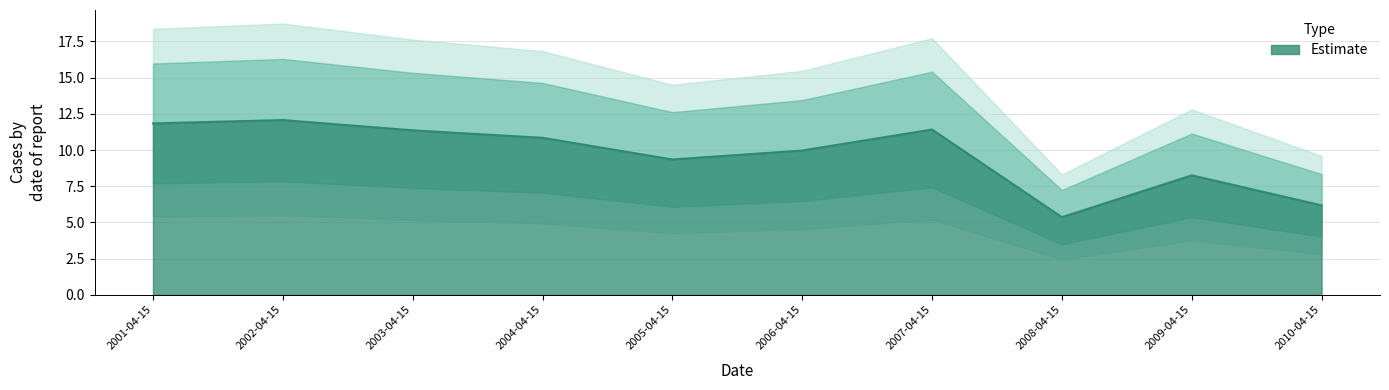

At which category does the data reach its first local peak?

2002-04-15